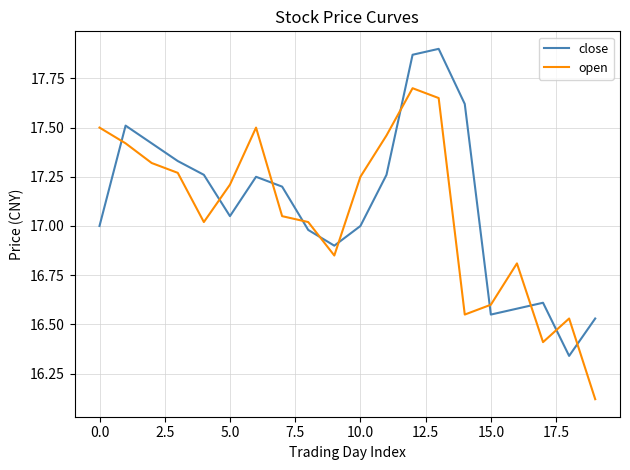

What is the difference between the maximum and minimum values in the open series?

1.6